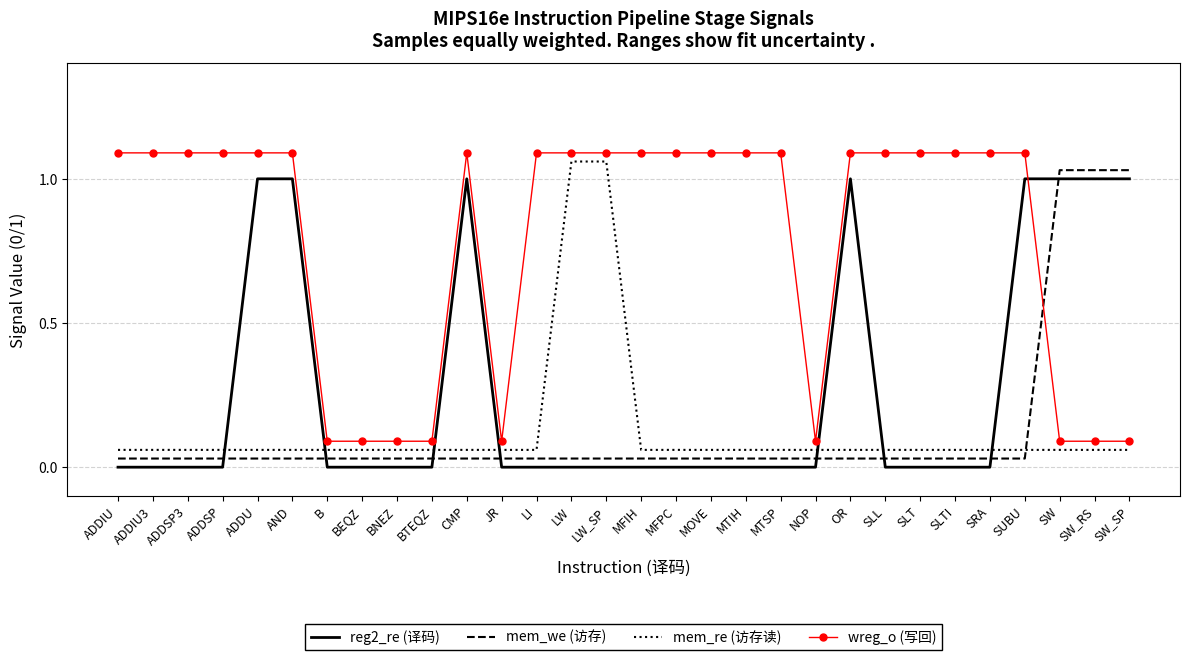

Is it true that reg2_re (译码) equals 0.0 at BTEQZ?

True